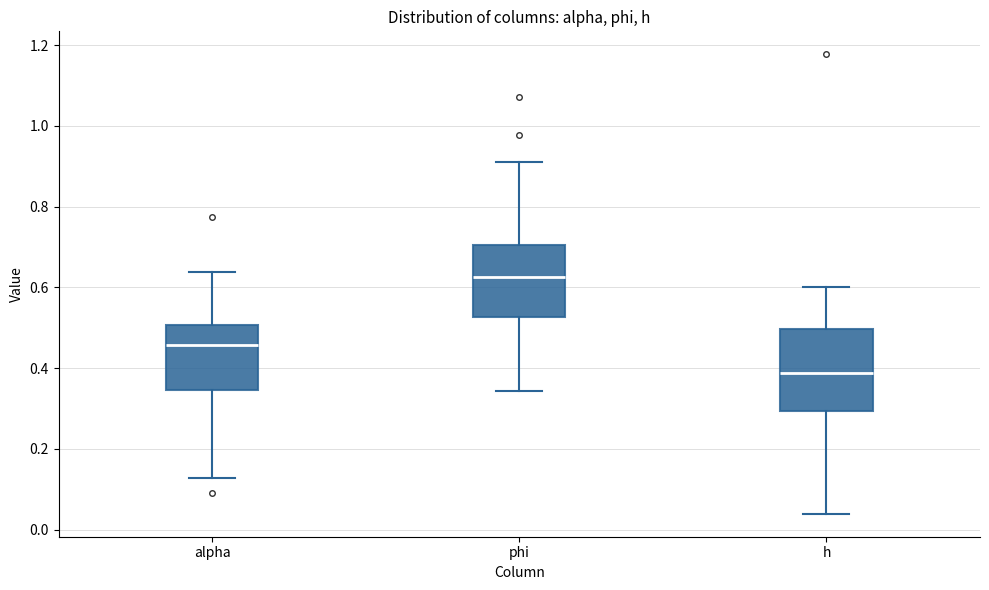

Where is the lower edge of the box for phi on the y-axis? The values are not printed on the chart, so give them approximately, as read against the axis.

0.52